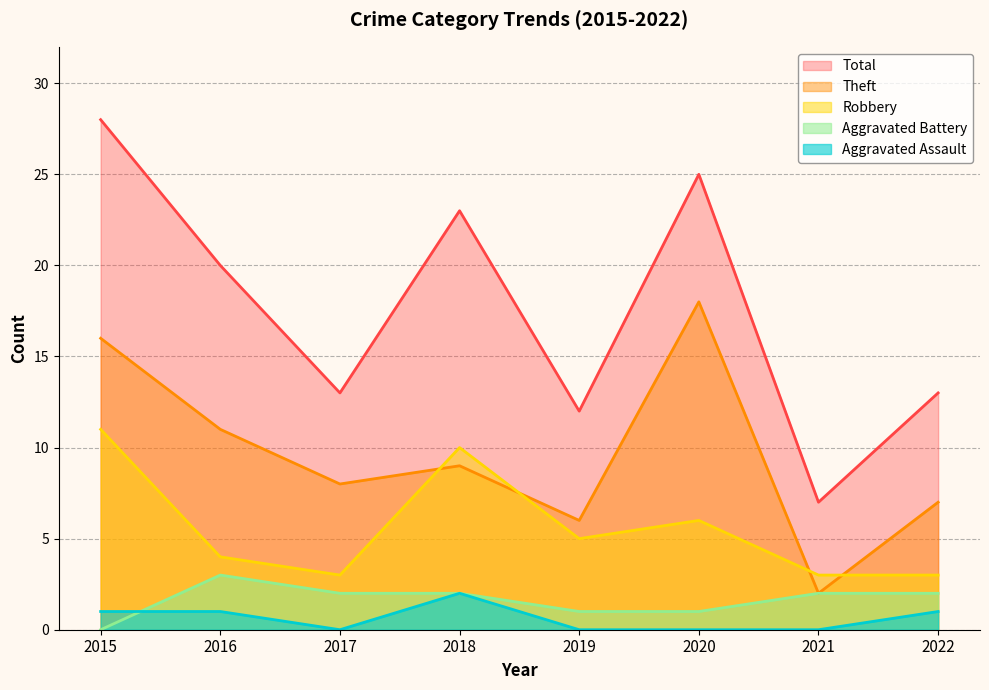

How many lines are shown in the chart?

5